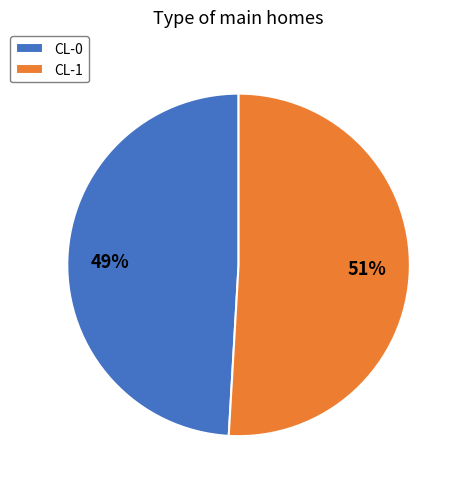

How many segments does this pie chart have?

2